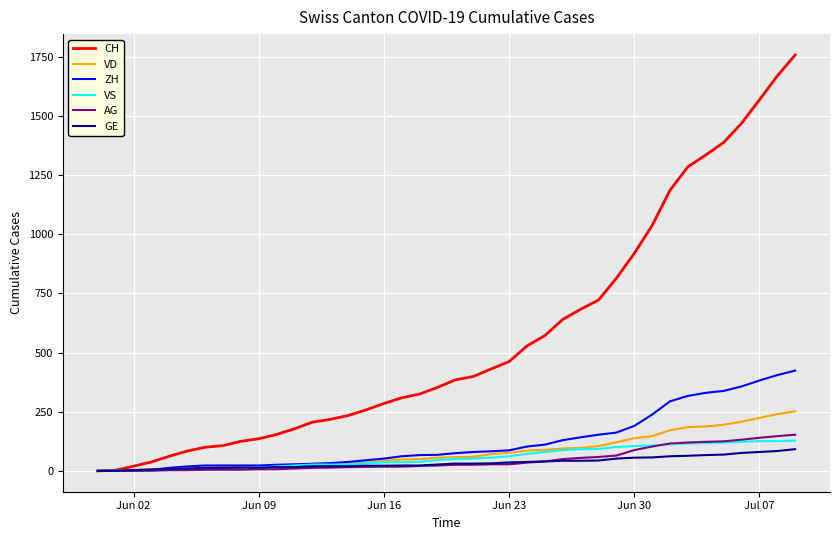

Does the chart have visible grid lines?

Yes